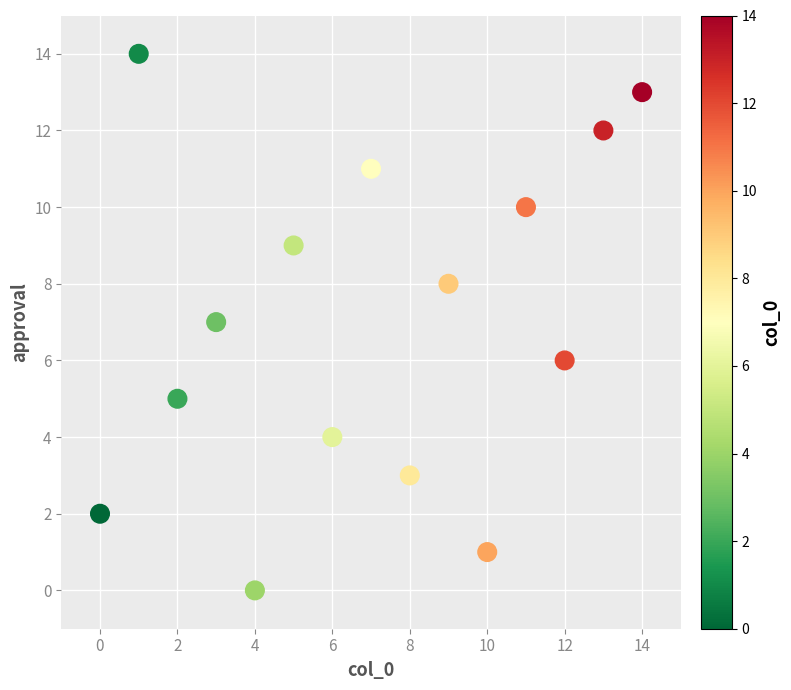

What is the range of Y values (max minus min)?

14